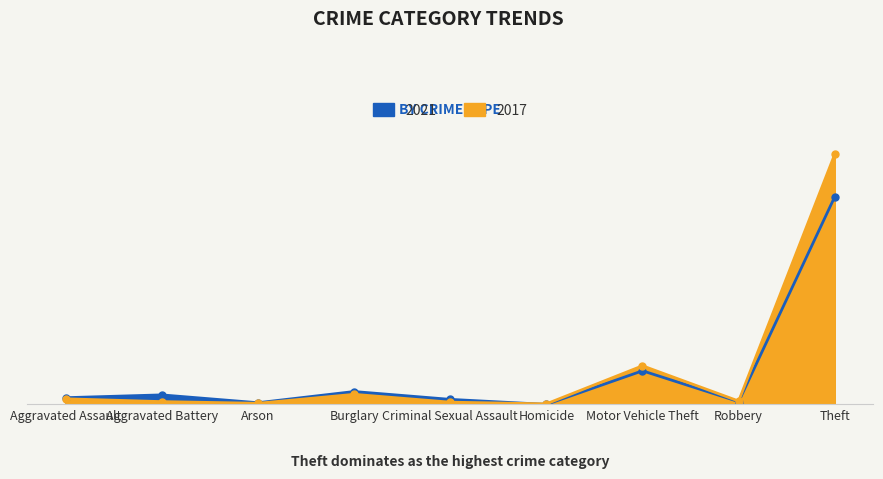

What are all the series names shown in the legend?

2017, 2021